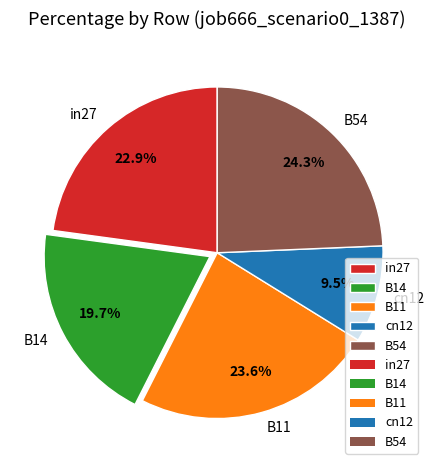

To the nearest percent, what percentage of the pie is B54?

24%